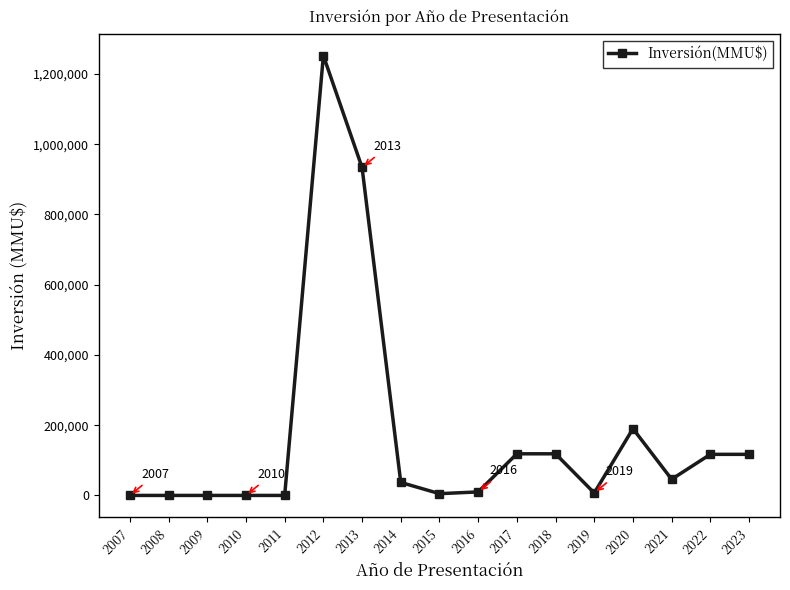

What is the average value?

173675